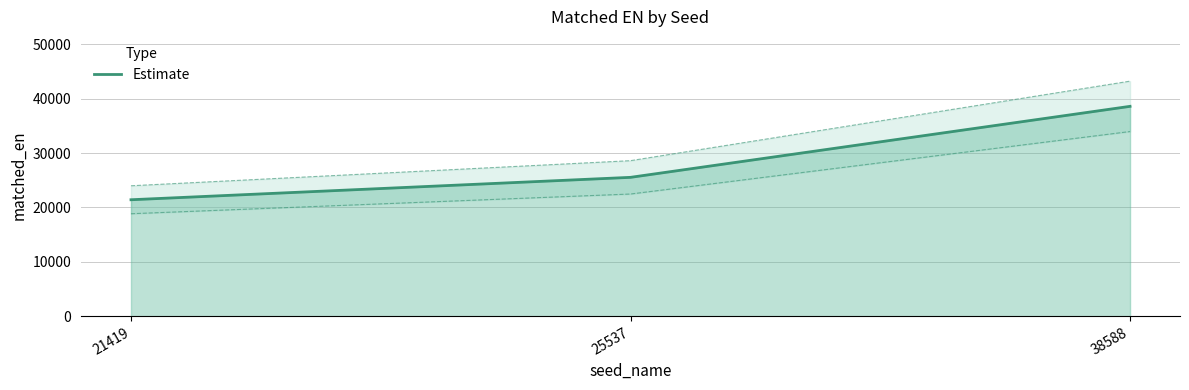

True or false: Estimate has a value of 25537 at 25537.

True